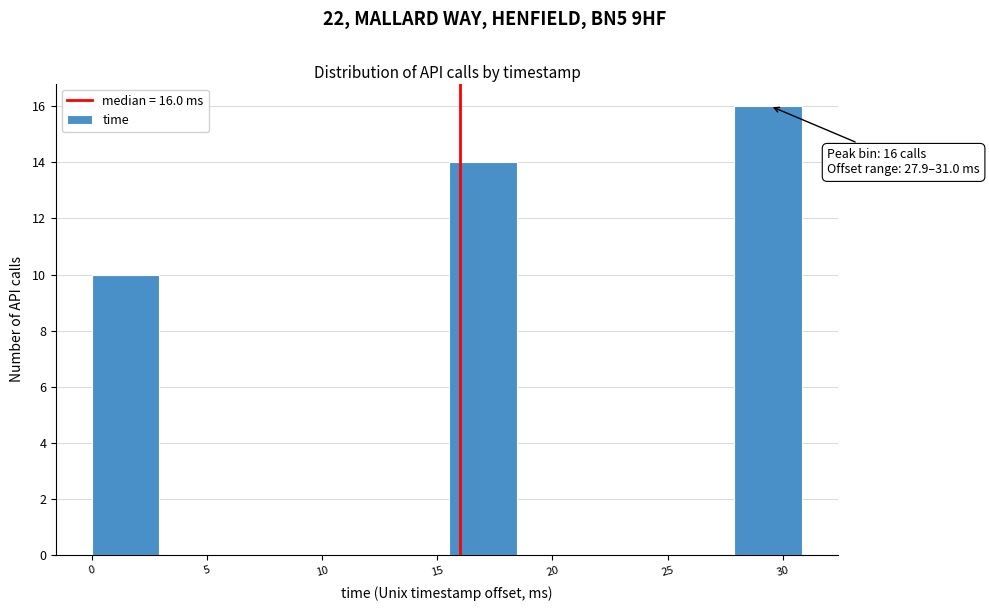

Over which range of the x-axis is the bar tallest?

28.0 to 31.0